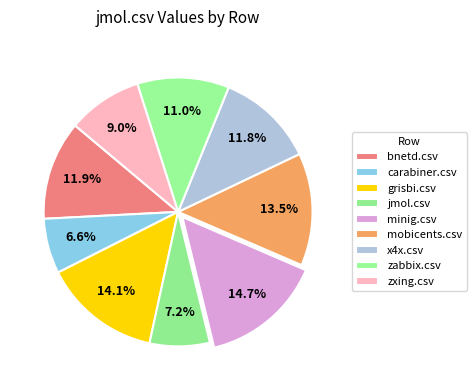

Which slice is the largest?

minig.csv